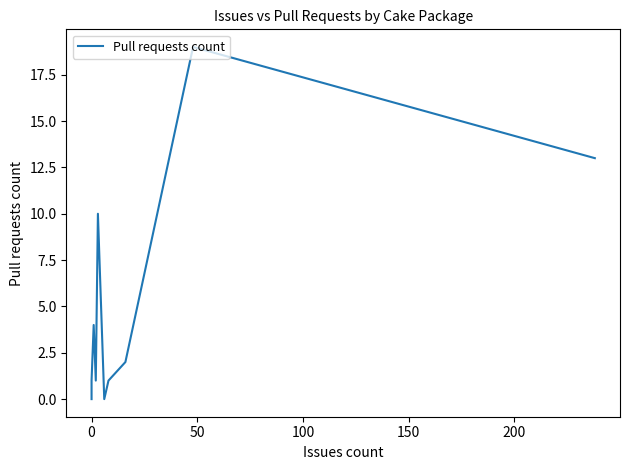

Between 8 and 150, which is larger?

150